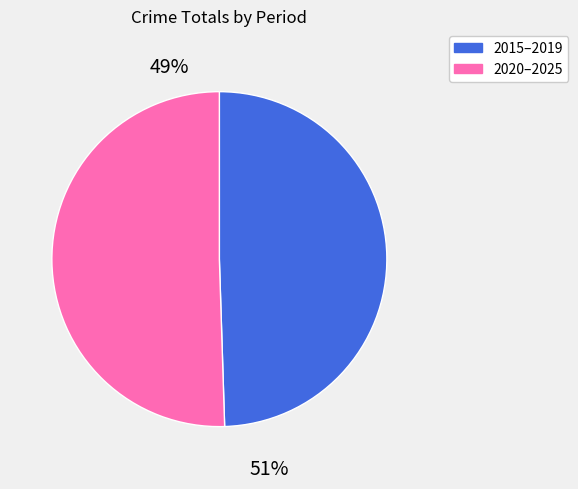

Is there a majority slice in this chart?

Yes